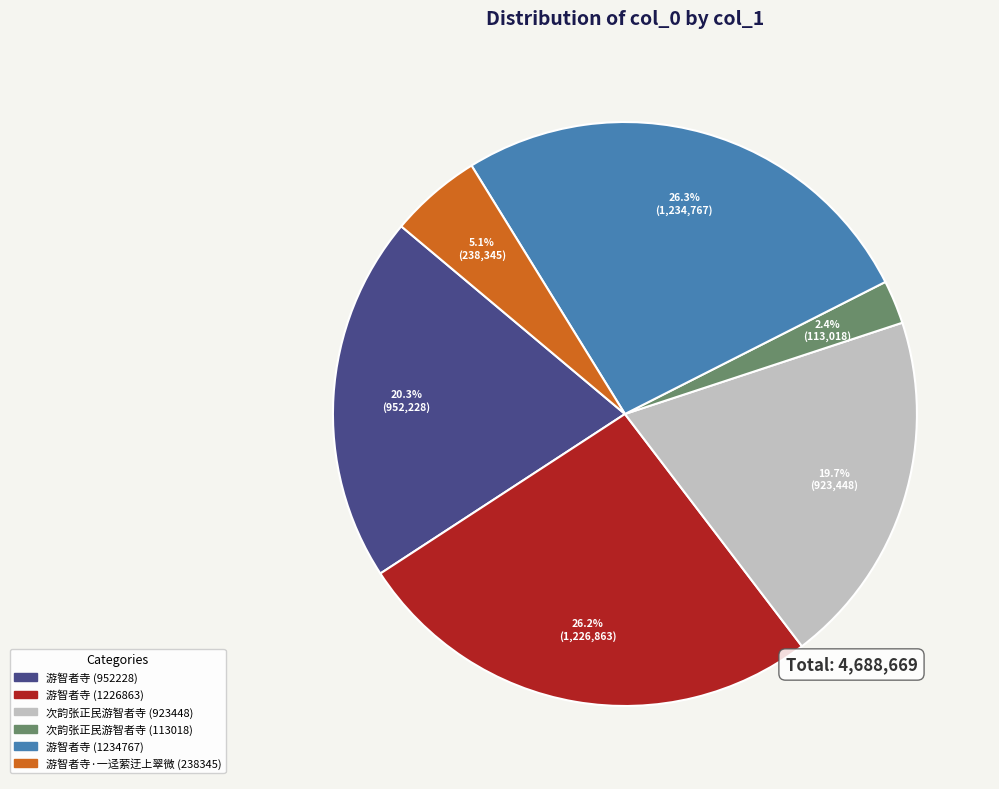

To the nearest percent, what portion does 游智者寺 (952228) represent?

20%